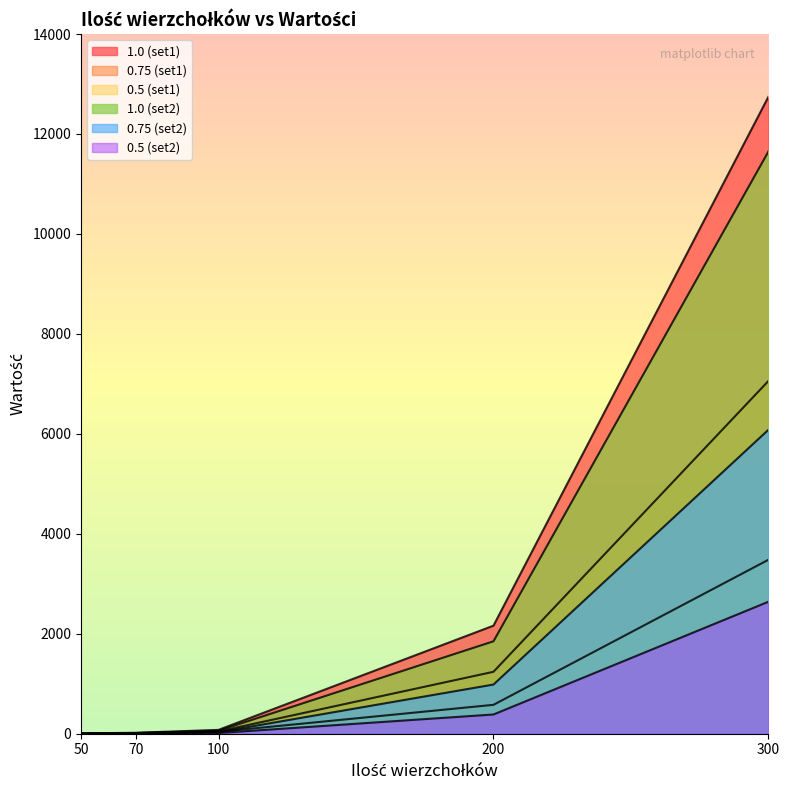

What are all the series names shown in the legend?

1.0 (set1), 0.75 (set1), 0.5 (set1), 1.0 (set2), 0.75 (set2), 0.5 (set2)